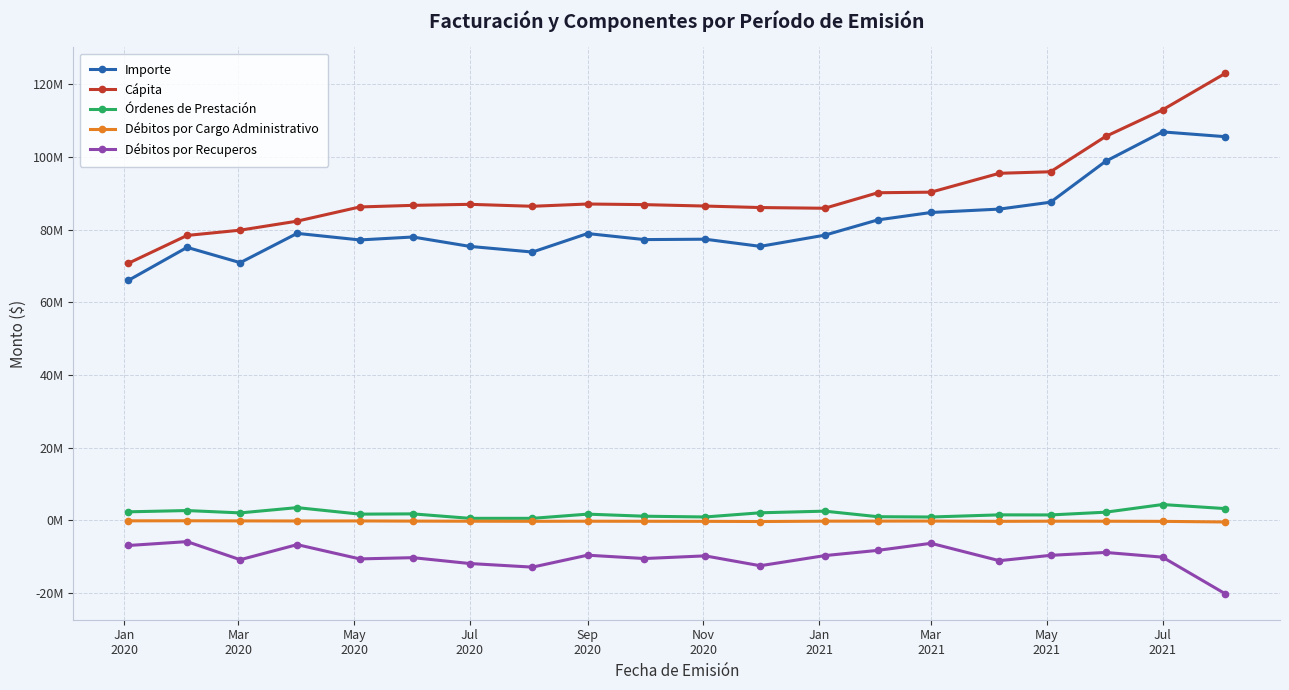

Does the chart have visible grid lines?

Yes